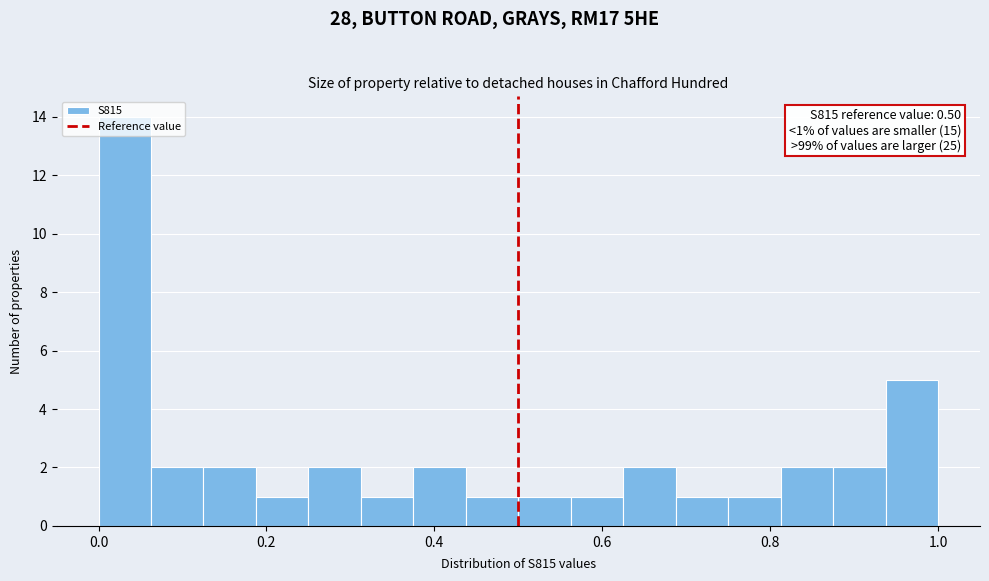

Around what value on the x-axis is the tallest bar? Give the approximate position of its centre, as read against the axis.

0.04